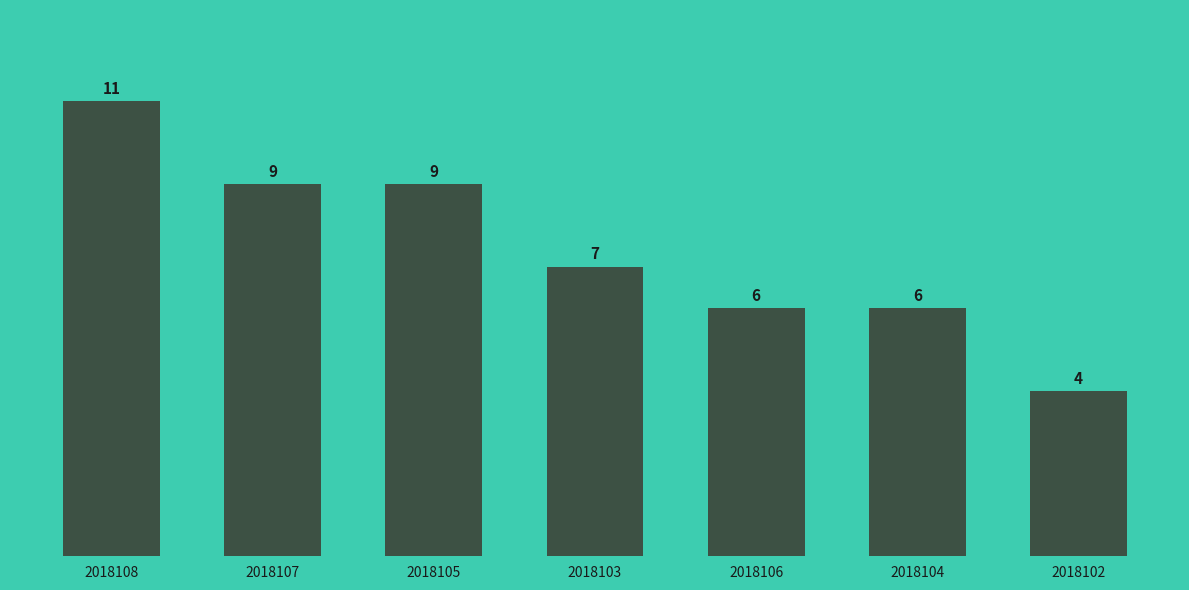

At which label does the data first exceed 7?

2018108